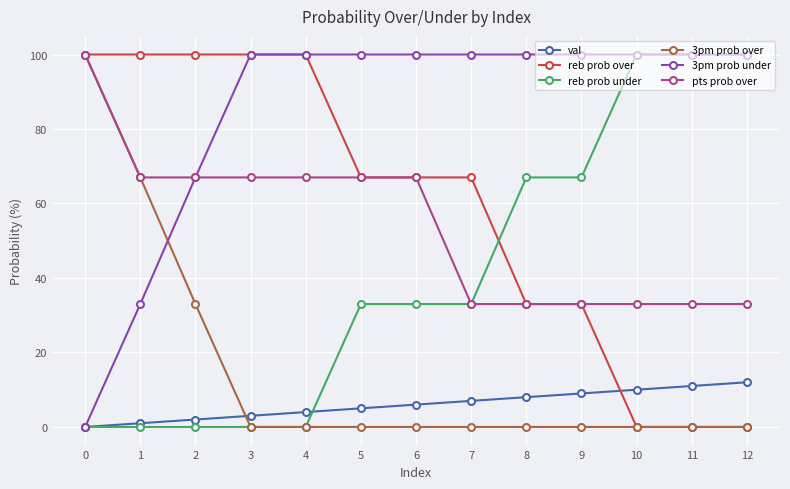

True or false: reb prob over and reb prob under intersect in this chart.

True